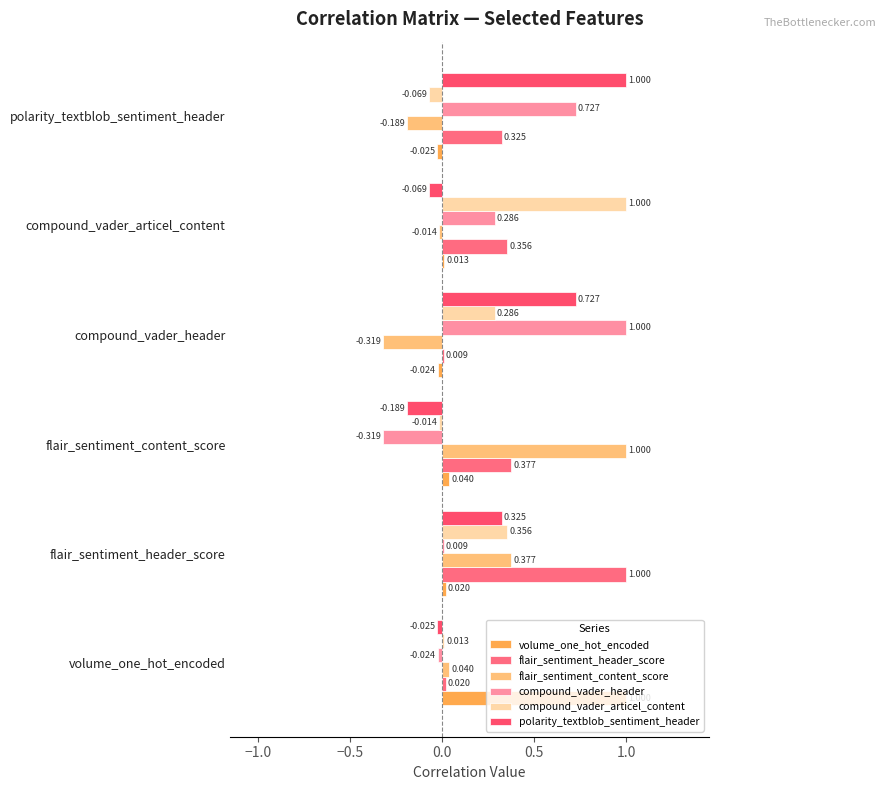

At which category is the sum across all series the highest?

flair_sentiment_header_score